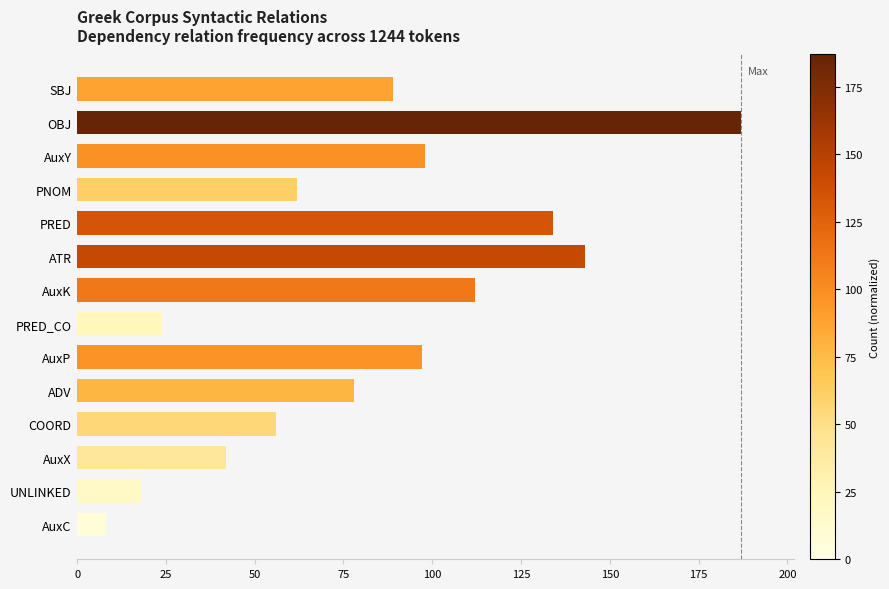

Count the number of categories in the chart.

14